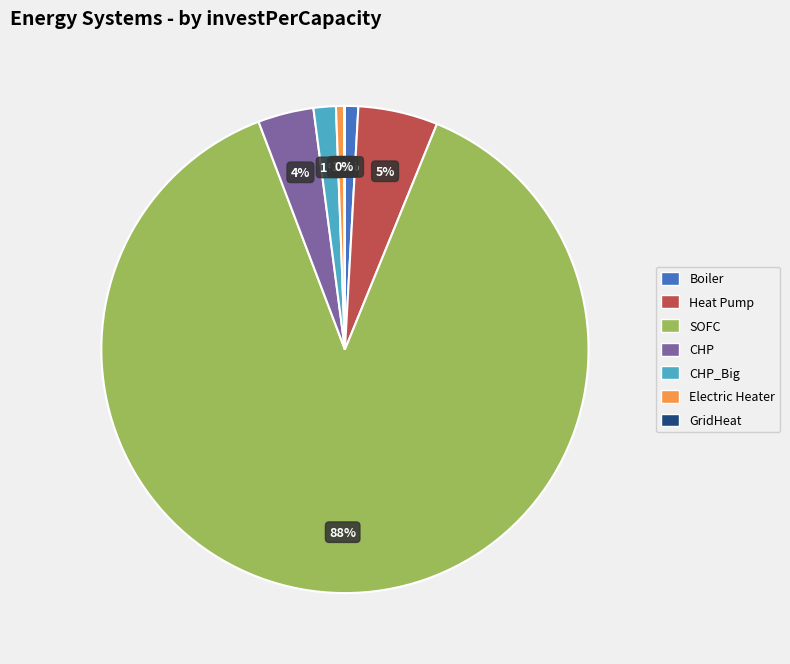

Is there a majority slice in this chart?

Yes